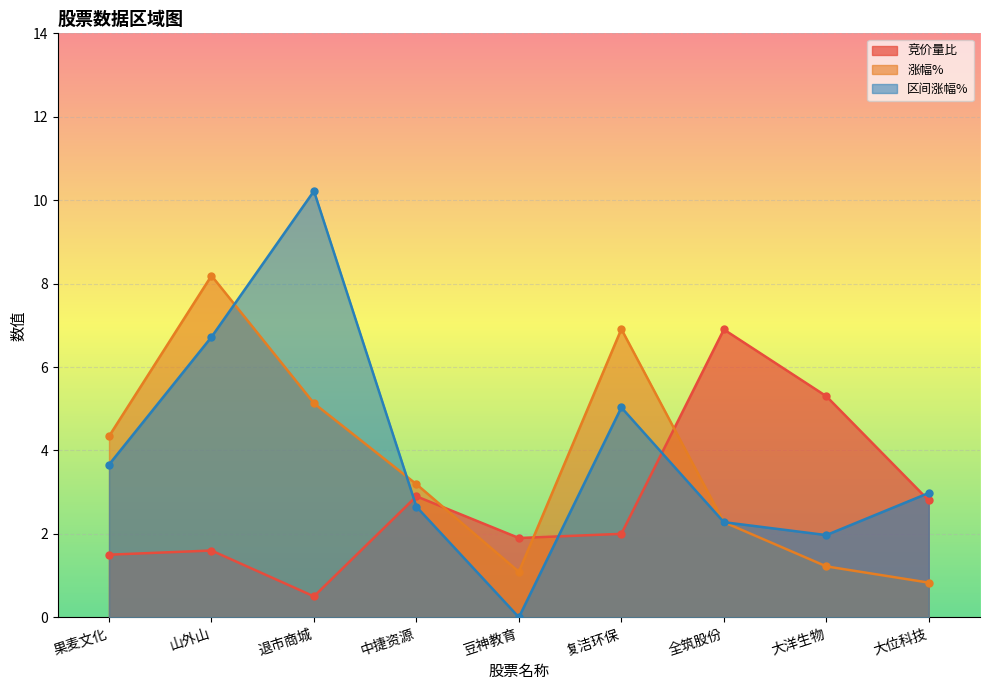

What position from the left is 大位科技?

9